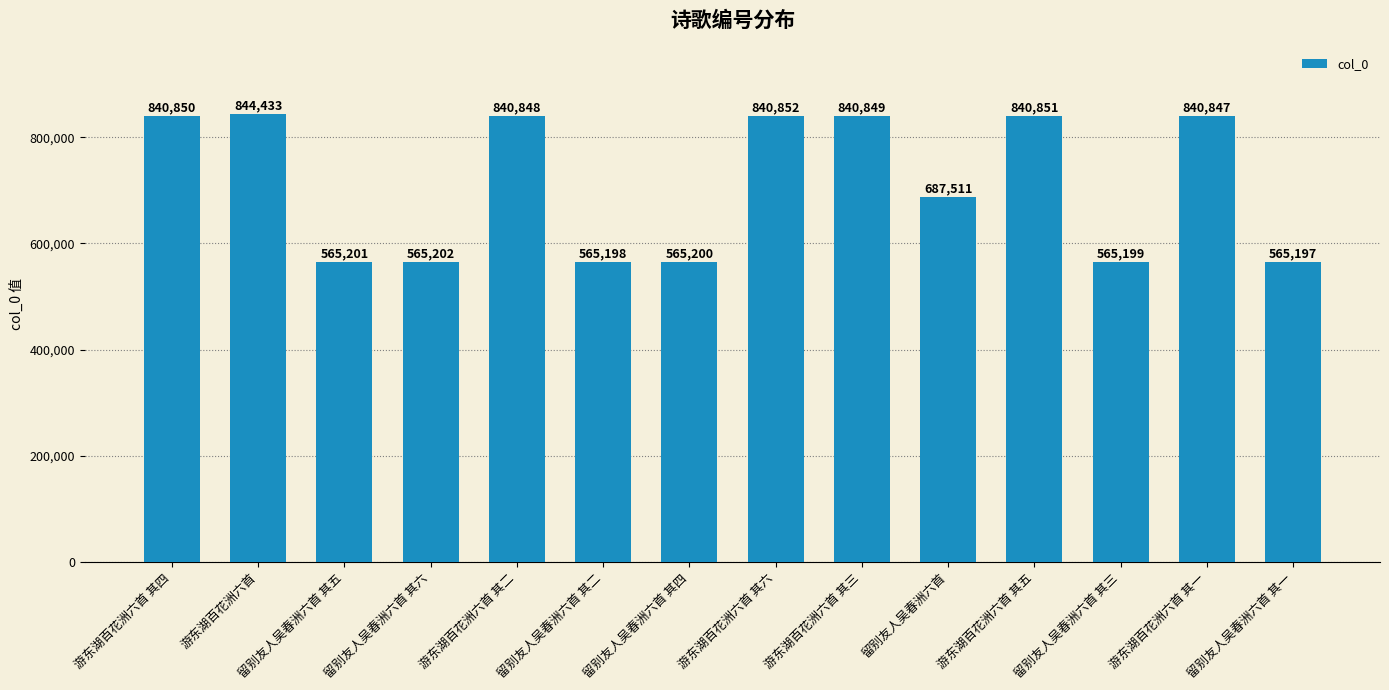

Reading right to left, extract all data points from this chart.

留别友人吴春洲六首 其一=565197	游东湖百花洲六首 其一=840847	留别友人吴春洲六首 其三=565199	游东湖百花洲六首 其五=840851	留别友人吴春洲六首=687511	游东湖百花洲六首 其三=840849	游东湖百花洲六首 其六=840852	留别友人吴春洲六首 其四=565200	留别友人吴春洲六首 其二=565198	游东湖百花洲六首 其二=840848	留别友人吴春洲六首 其六=565202	留别友人吴春洲六首 其五=565201	游东湖百花洲六首=844433	游东湖百花洲六首 其四=840850